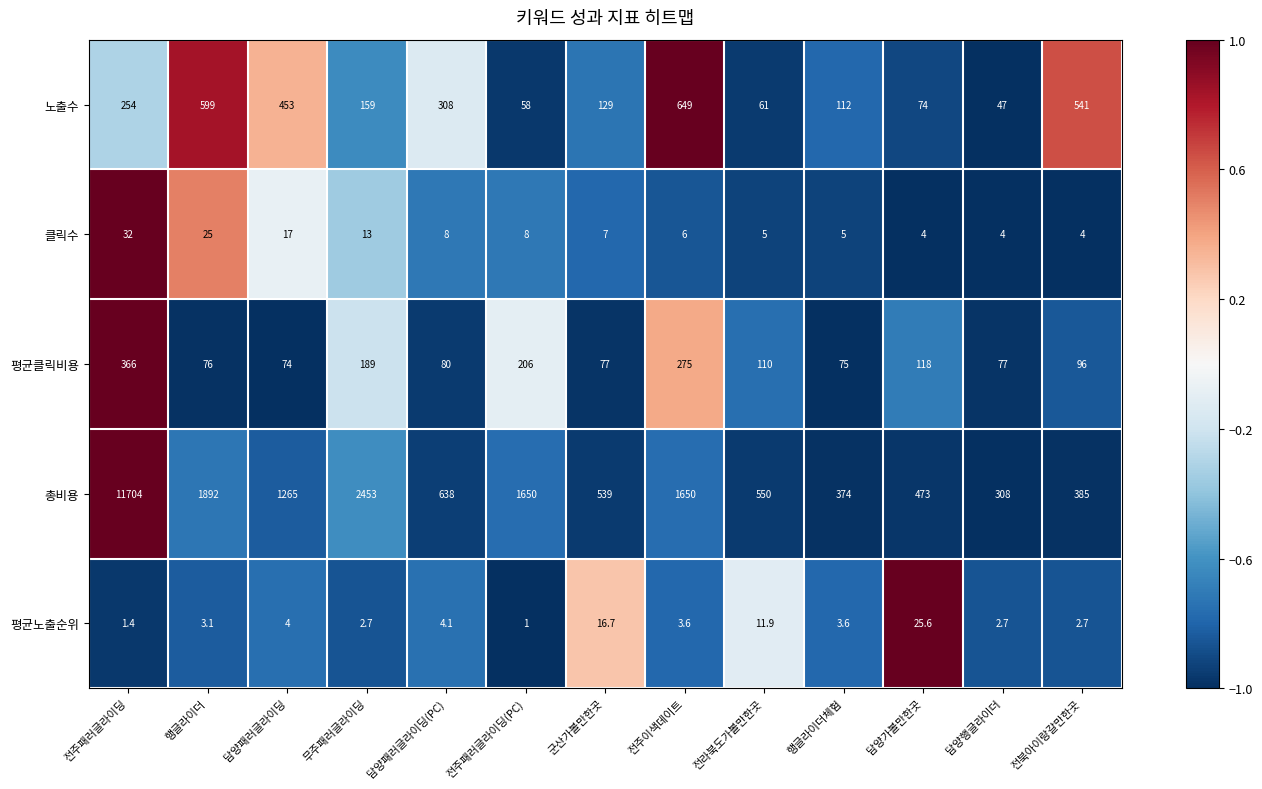

True or false: 노출수 has a value of 649.0 at 전주이색데이트.

True